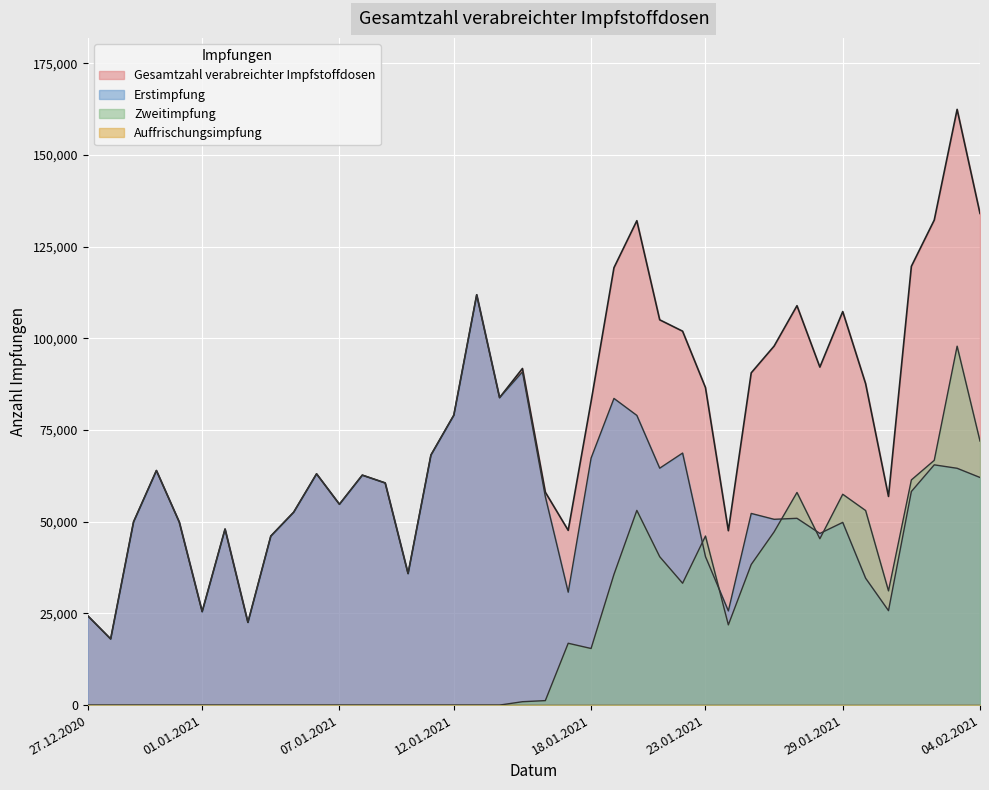

Which series ends up on top after the final intersection of Zweitimpfung and Erstimpfung?

Zweitimpfung